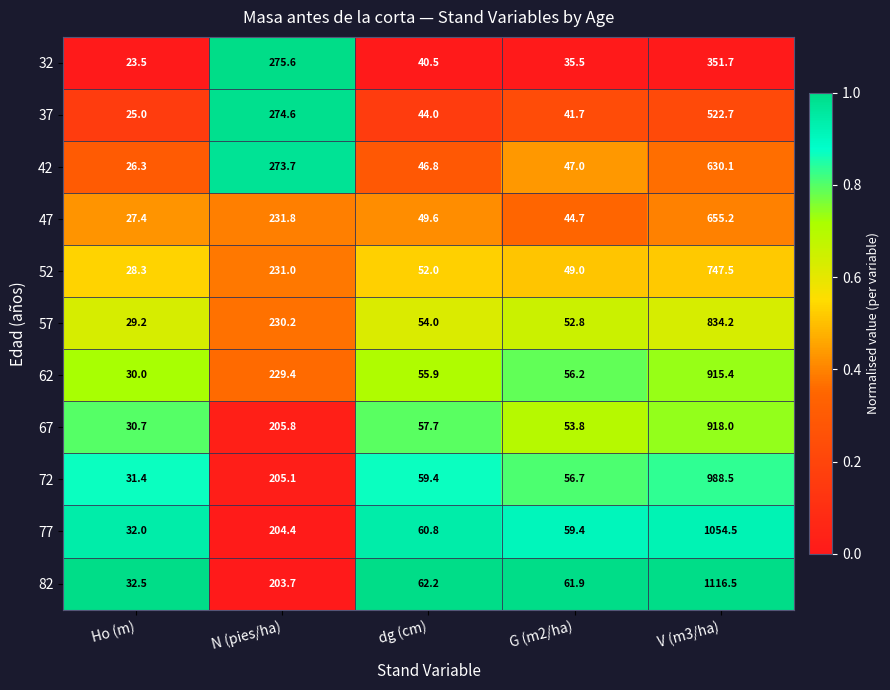

What is the difference between the highest and lowest values at dg (cm)?

21.7